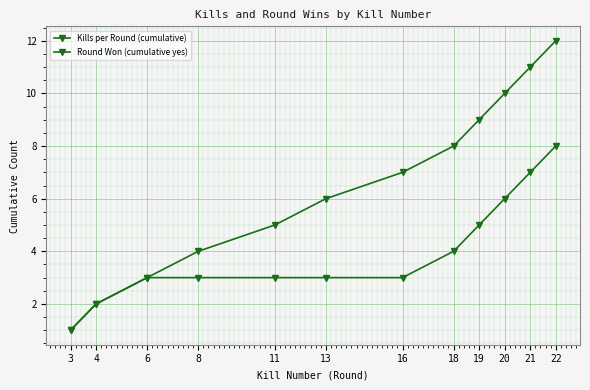

True or false: Kills per Round (cumulative) has a value of 1 at 6.

False